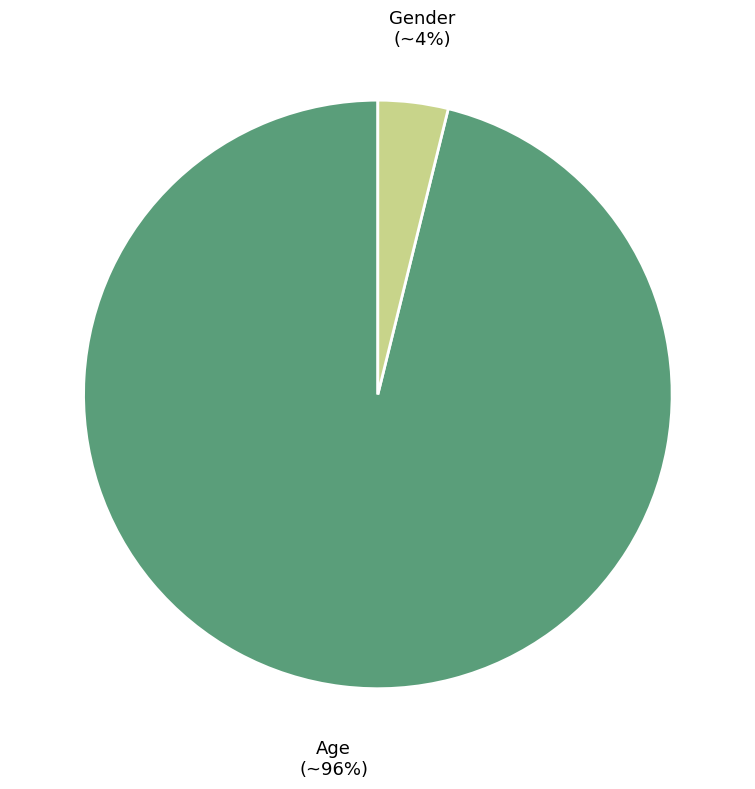

To the nearest percent, what portion does Gender represent?

4%